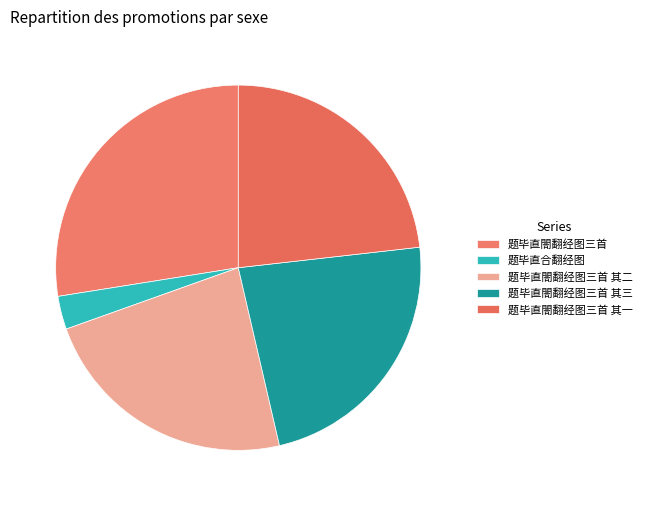

How many segments does this pie chart have?

5